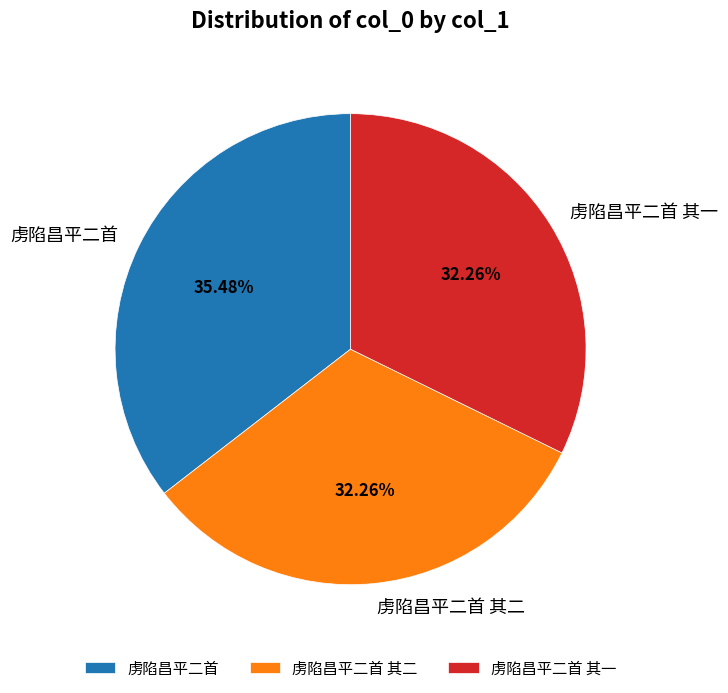

To the nearest percent, what portion does 虏陷昌平二首 其一 represent?

32%